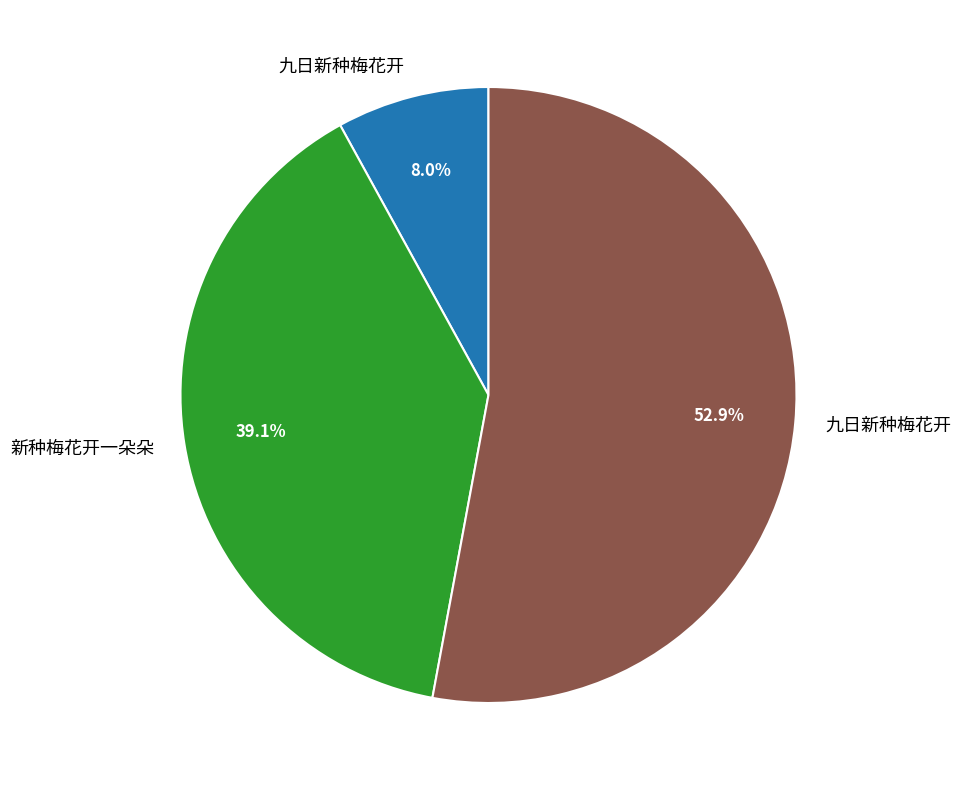

Is there any slice that represents more than half of the pie?

Yes